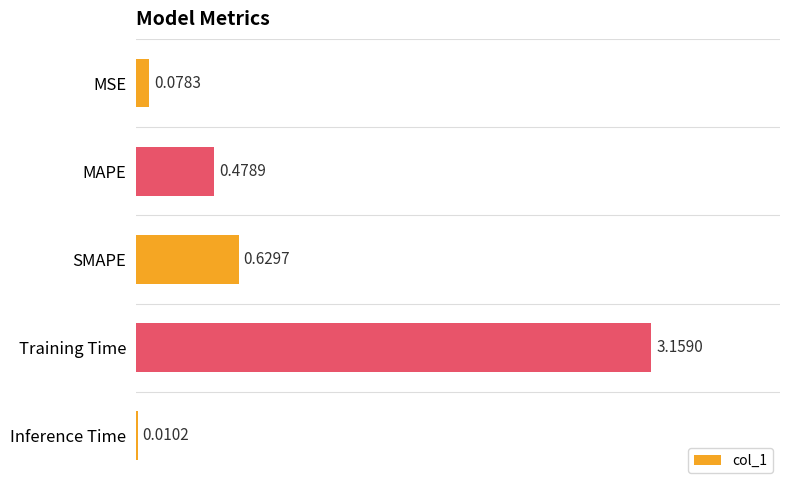

What is the sum of all values?

4.4